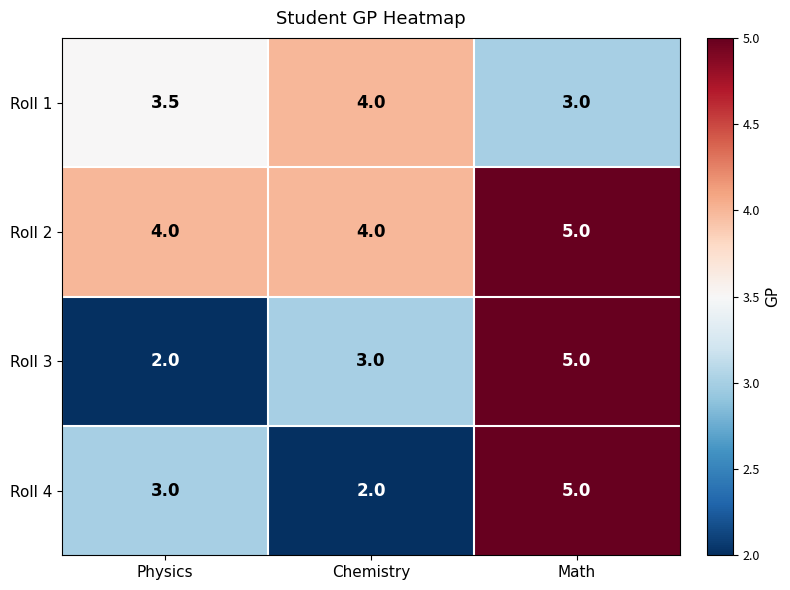

What is the difference between the highest and lowest values at Chemistry?

2.0